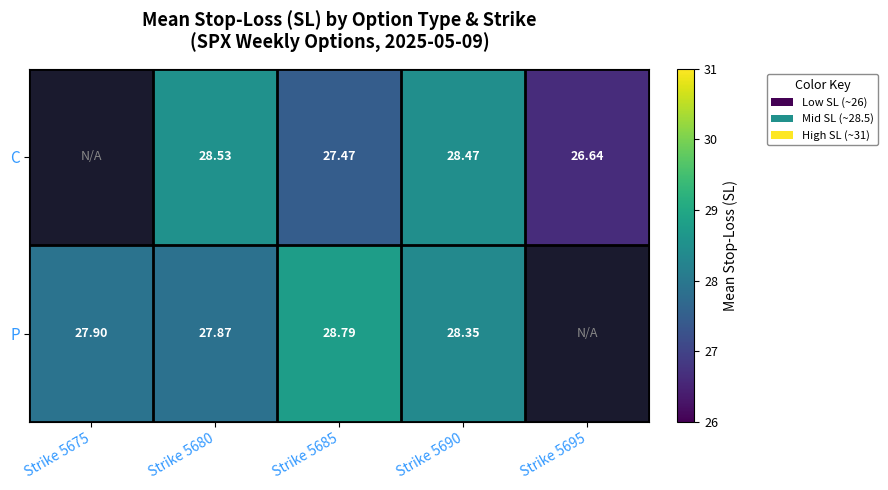

Where does the P series first go above 28?

Strike 5685